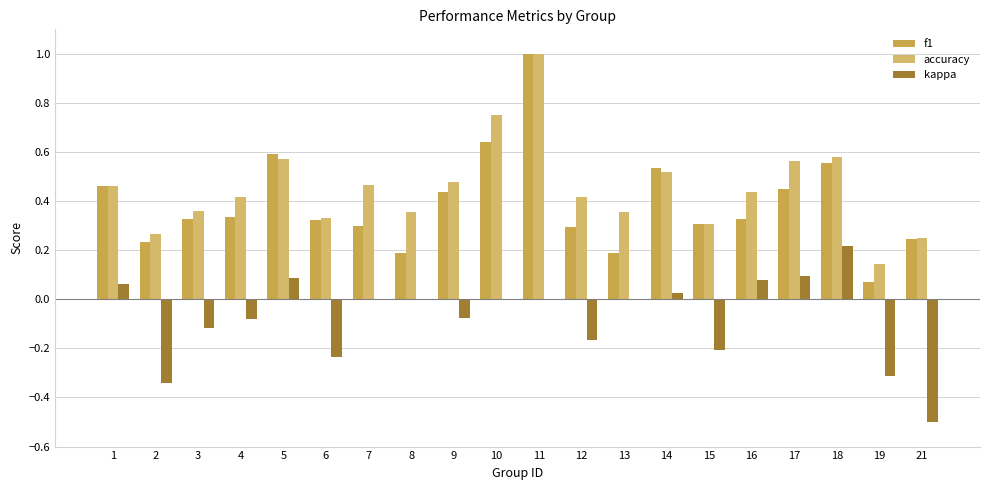

Which series changed the most between 4 and 15?

kappa